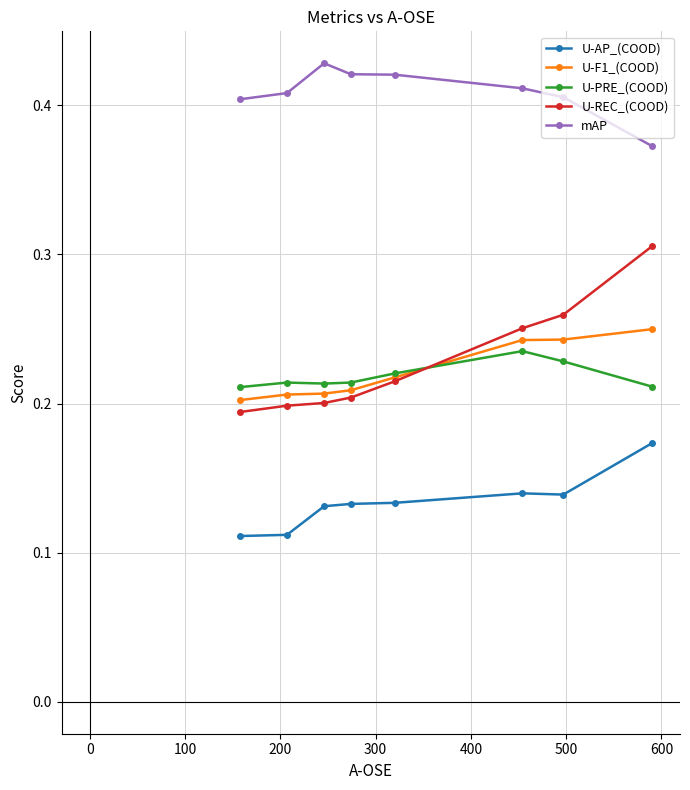

Which series has the widest spread of values?

U-REC_(COOD)